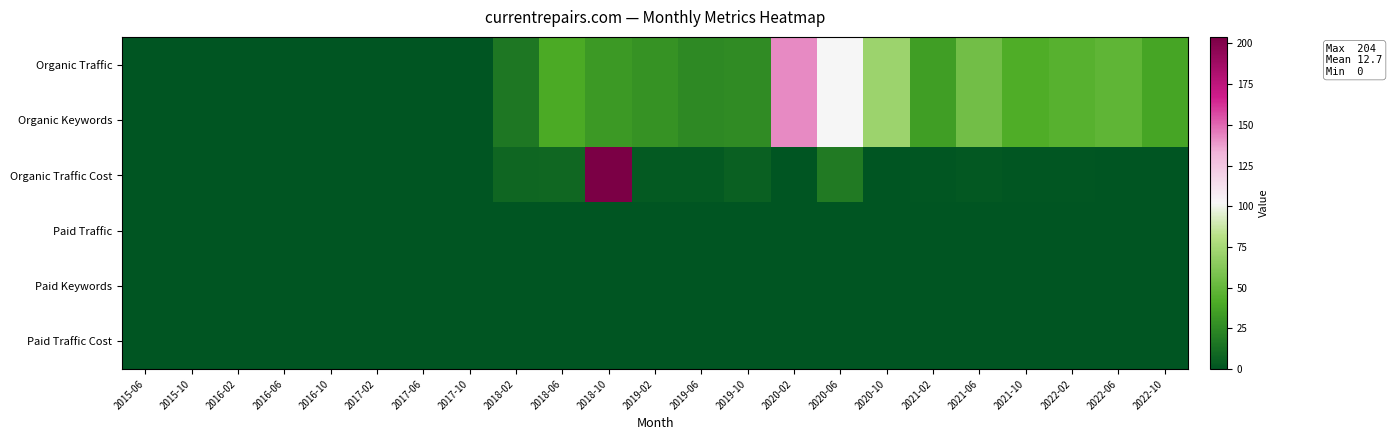

Reading left to right, what are all the values shown in this chart?

Organic Traffic: 2015-06=0	2015-10=0	2016-02=0	2016-06=0	2016-10=0	2017-02=0	2017-06=0	2017-10=0	2018-02=16	2018-06=40	2018-10=32	2019-02=29	2019-06=25	2019-10=26	2020-02=142	2020-06=102	2020-10=71	2021-02=35	2021-06=55	2021-10=42	2022-02=45	2022-06=48	2022-10=38
Organic Keywords: 2015-06=0	2015-10=0	2016-02=0	2016-06=0	2016-10=0	2017-02=0	2017-06=0	2017-10=0	2018-02=16	2018-06=40	2018-10=32	2019-02=29	2019-06=25	2019-10=26	2020-02=142	2020-06=102	2020-10=71	2021-02=35	2021-06=55	2021-10=42	2022-02=45	2022-06=48	2022-10=38
Organic Traffic Cost: 2015-06=0	2015-10=0	2016-02=0	2016-06=0	2016-10=0	2017-02=0	2017-06=0	2017-10=0	2018-02=8	2018-06=9	2018-10=204	2019-02=3	2019-06=3	2019-10=6	2020-02=0	2020-06=18	2020-10=0	2021-02=1	2021-06=2	2021-10=1	2022-02=1	2022-06=0	2022-10=0
Paid Traffic: 2015-06=0	2015-10=0	2016-02=0	2016-06=0	2016-10=0	2017-02=0	2017-06=0	2017-10=0	2018-02=0	2018-06=0	2018-10=0	2019-02=0	2019-06=0	2019-10=0	2020-02=0	2020-06=0	2020-10=0	2021-02=0	2021-06=0	2021-10=0	2022-02=0	2022-06=0	2022-10=0
Paid Keywords: 2015-06=0	2015-10=0	2016-02=0	2016-06=0	2016-10=0	2017-02=0	2017-06=0	2017-10=0	2018-02=0	2018-06=0	2018-10=0	2019-02=0	2019-06=0	2019-10=0	2020-02=0	2020-06=0	2020-10=0	2021-02=0	2021-06=0	2021-10=0	2022-02=0	2022-06=0	2022-10=0
Paid Traffic Cost: 2015-06=0	2015-10=0	2016-02=0	2016-06=0	2016-10=0	2017-02=0	2017-06=0	2017-10=0	2018-02=0	2018-06=0	2018-10=0	2019-02=0	2019-06=0	2019-10=0	2020-02=0	2020-06=0	2020-10=0	2021-02=0	2021-06=0	2021-10=0	2022-02=0	2022-06=0	2022-10=0